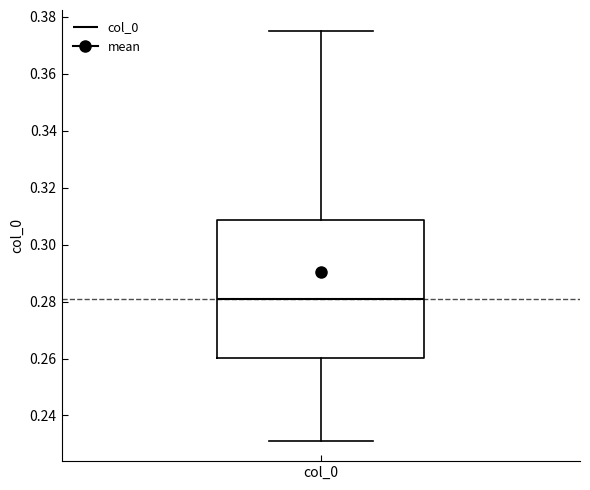

Read this box plot against the y-axis: the position of the median line, the range covered by the box, and the ends of both whiskers. The values are not printed on the chart, so give them approximately, as read against the axis.

median 0.280, box 0.260 to 0.308, whiskers 0.232 to 0.376